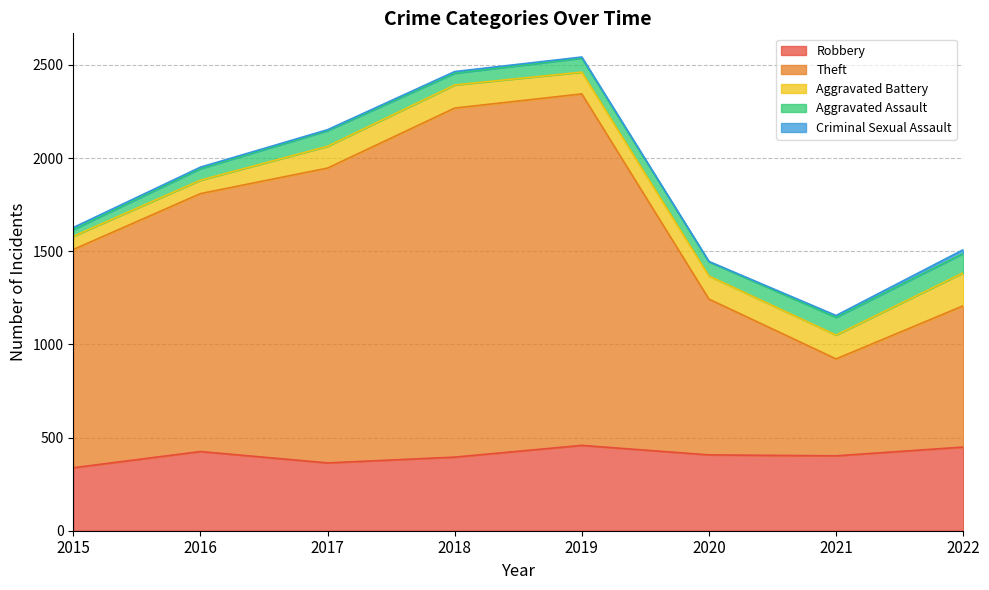

Reading left to right, list all the values displayed in this chart.

Robbery: 338	425	364	395	458	407	402	449
Theft: 1171	1384	1582	1873	1886	836	520	758
Aggravated Battery: 71	72	117	124	117	124	128	177
Aggravated Assault: 36	62	84	63	75	76	95	104
Criminal Sexual Assault: 11	8	5	9	6	2	10	20